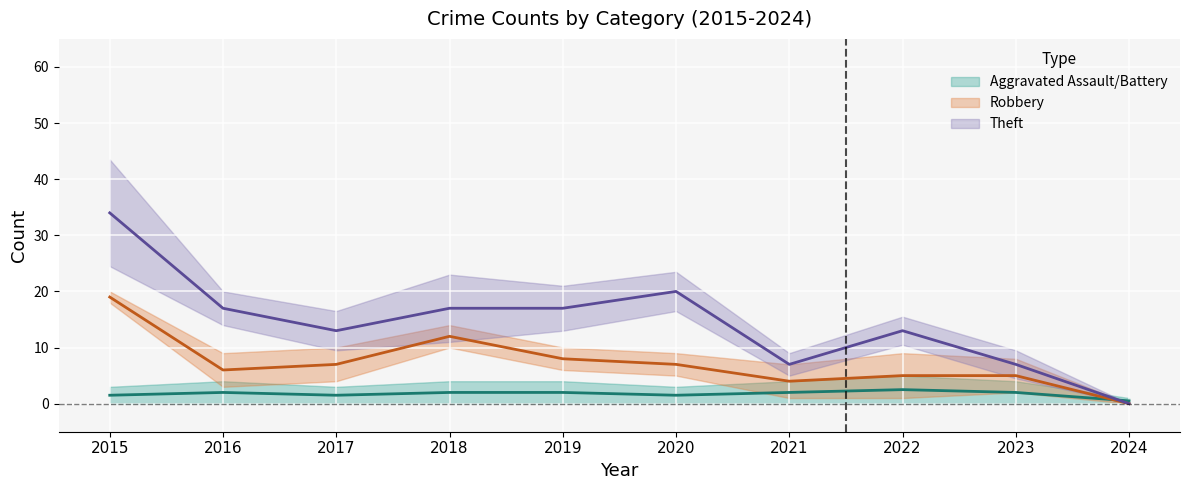

What is the sum of all Theft values?

145